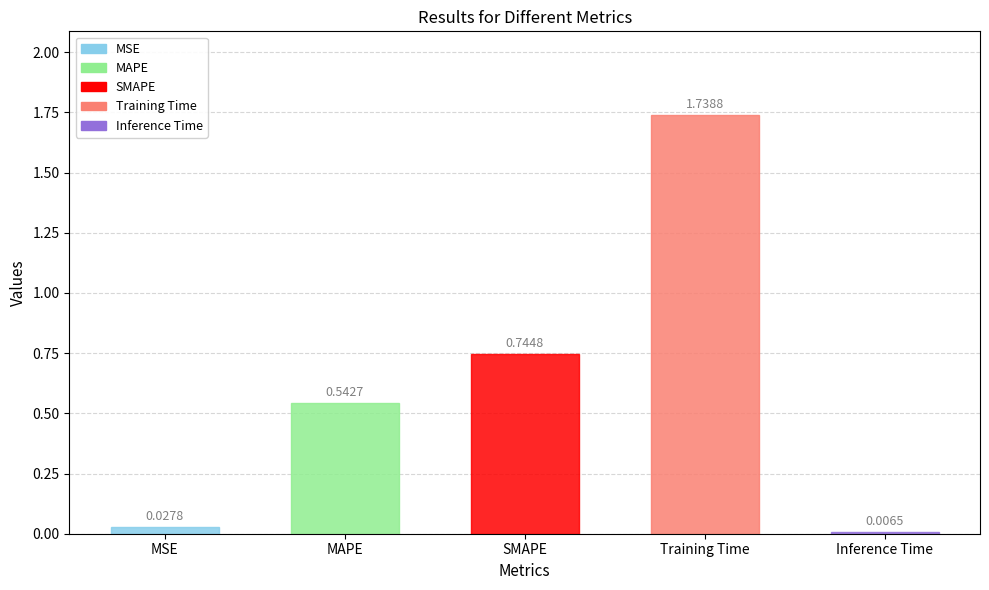

What is the change in value from MAPE to SMAPE?

+0.2